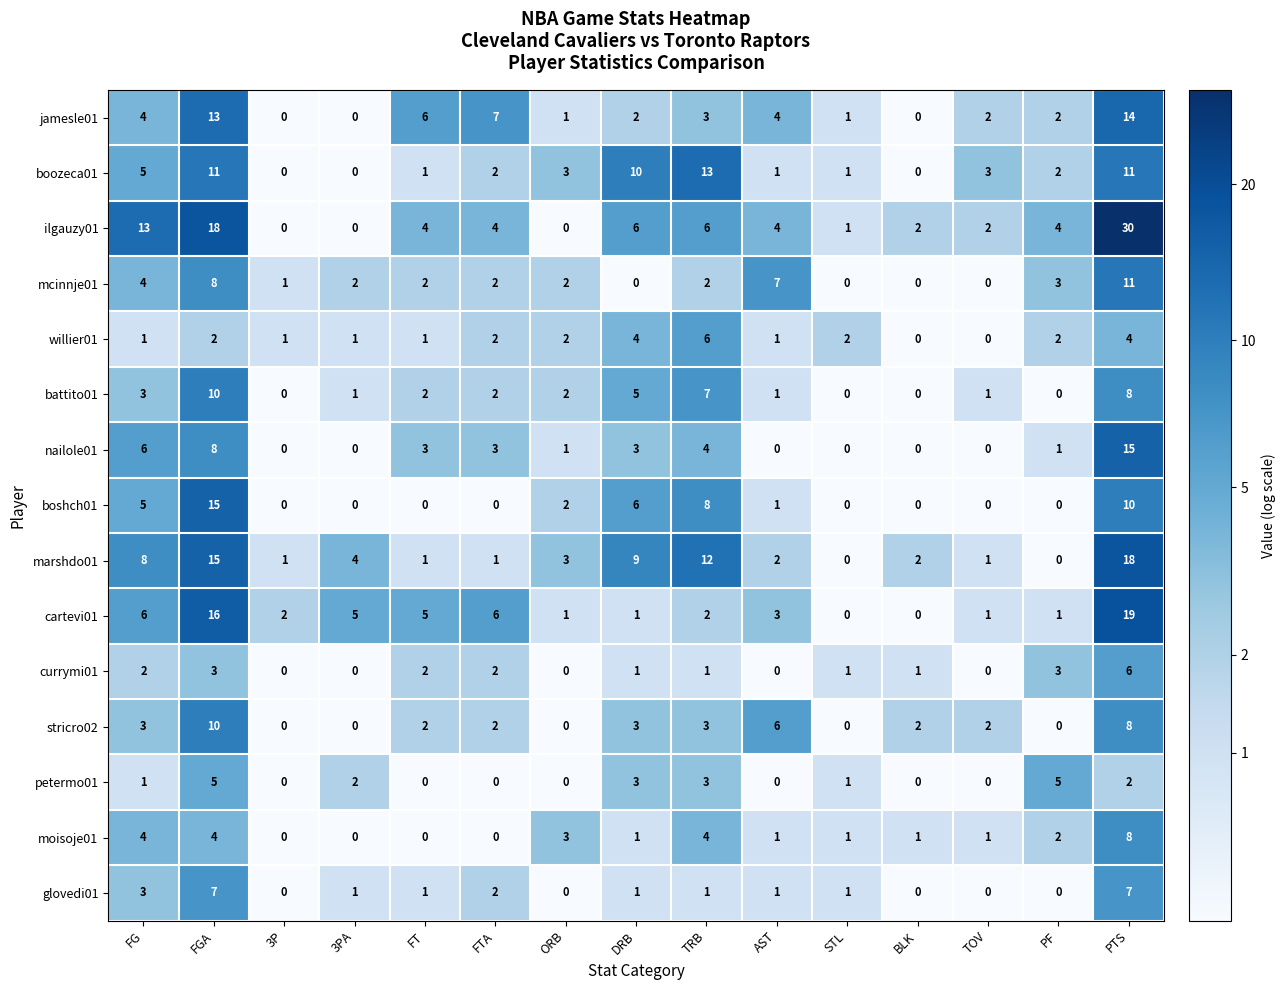

Which series has the widest spread of values?

ilgauzy01